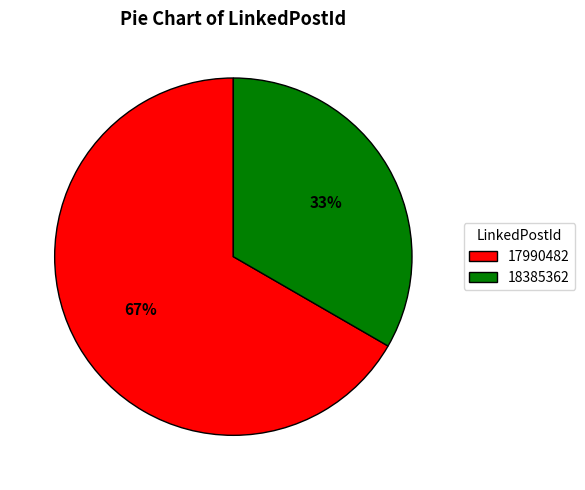

To the nearest percent, what portion does 18385362 represent?

33%